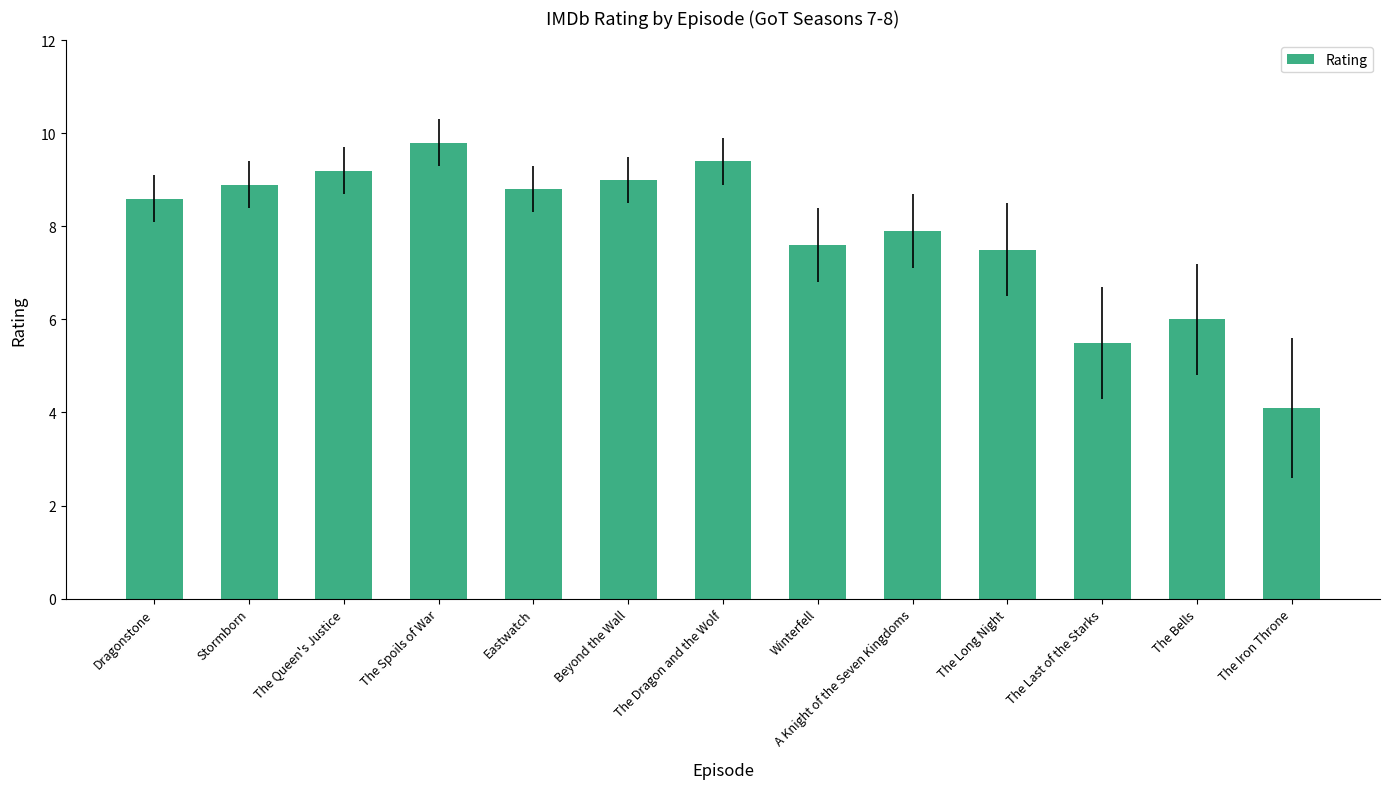

Which label corresponds to the largest value in the chart?

The Spoils of War